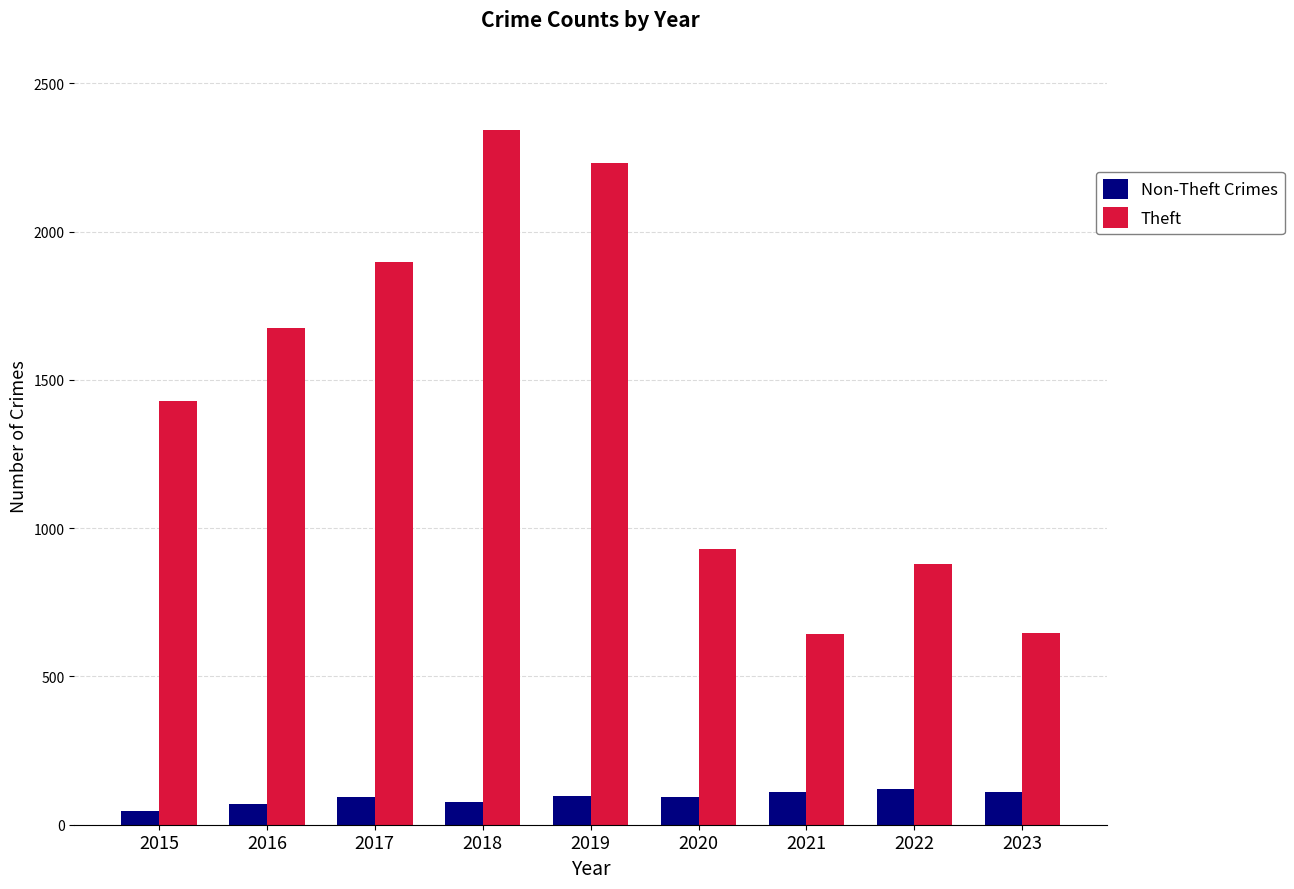

Which series changed the most between 2015 and 2018?

Theft